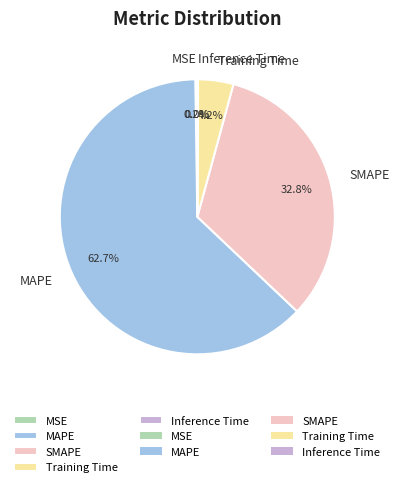

Is it true that SMAPE is 33% of the pie?

True